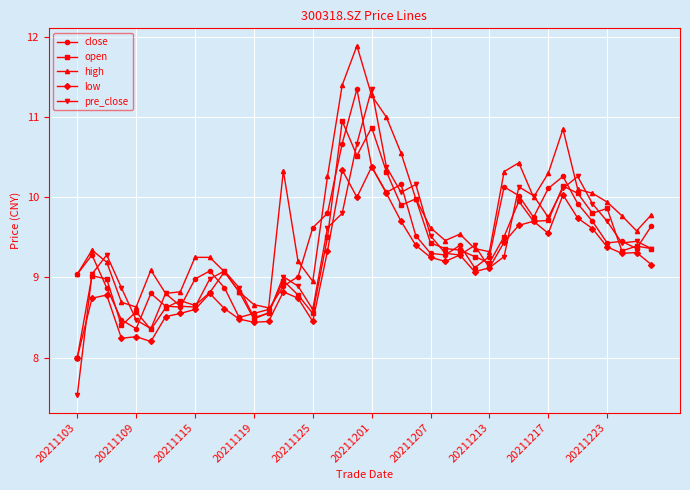

Which series has the largest total across all categories?

high